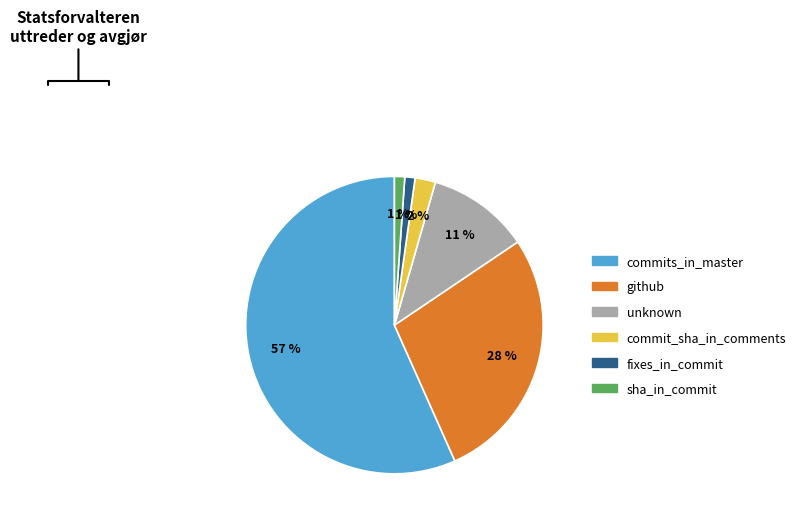

What is the majority slice?

commits_in_master